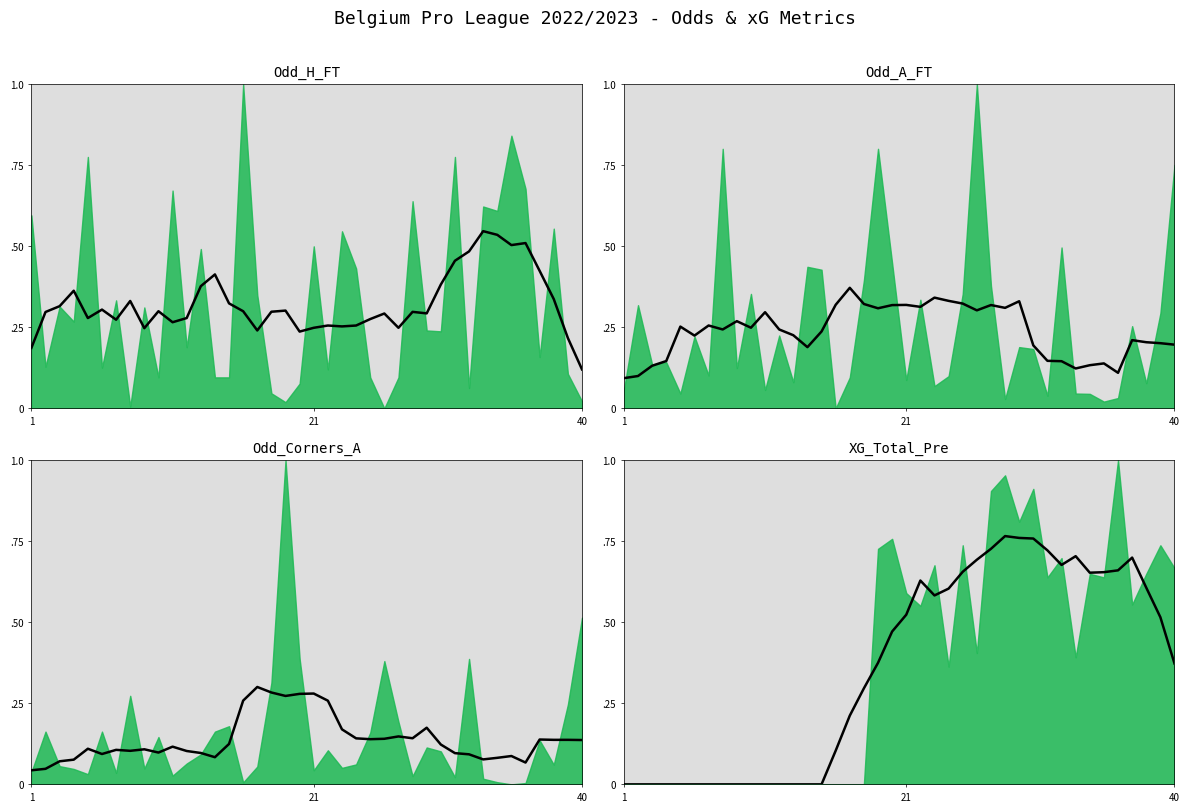

Does the chart display data point markers on the line(s)?

No